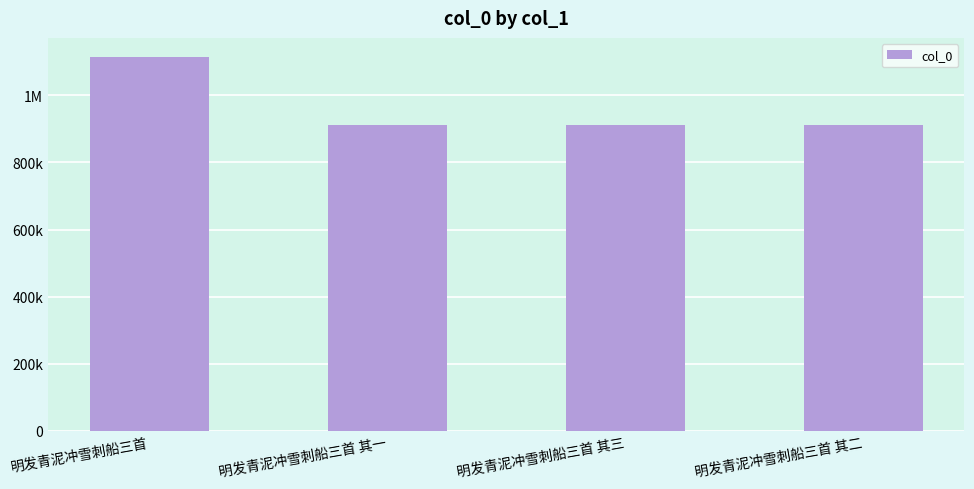

What is the greatest value displayed?

1115561